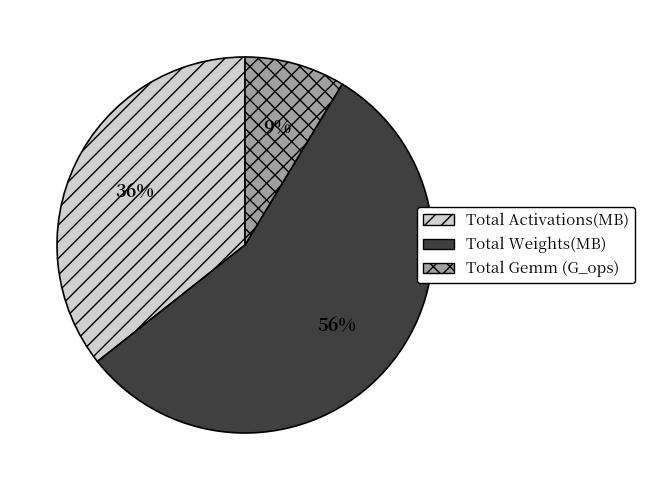

Is there any slice that represents more than half of the pie?

Yes